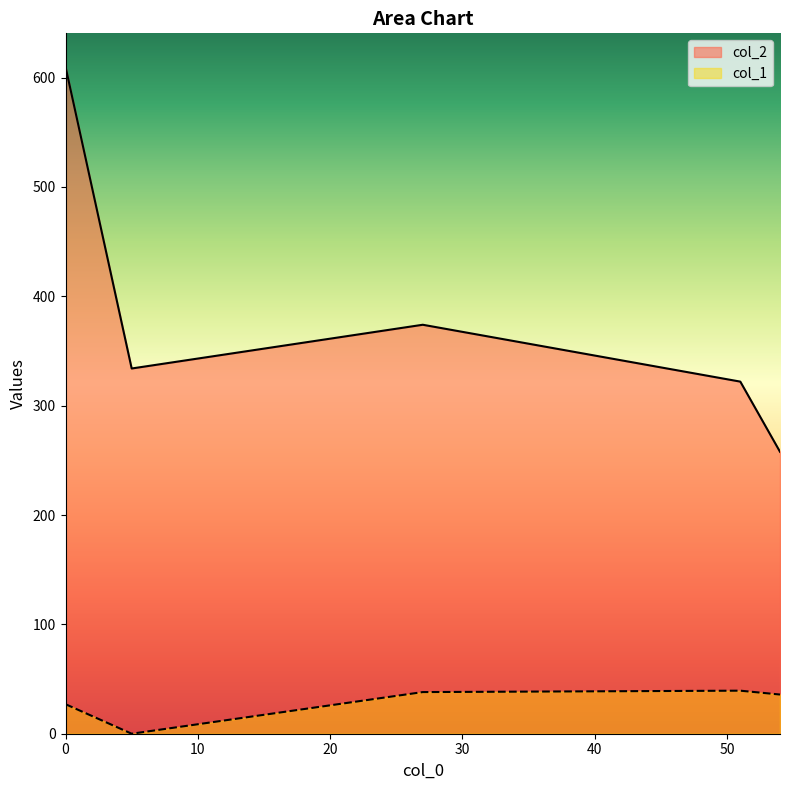

What is the maximum value for col_1?

39.4